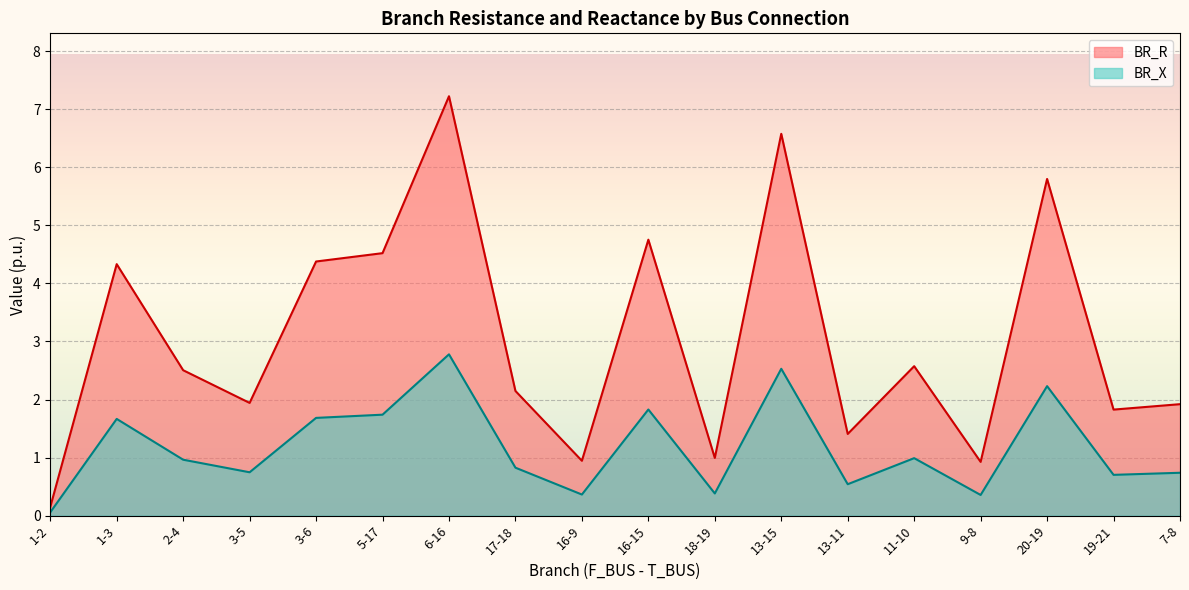

Reading left to right, list all the values displayed in this chart.

BR_R: 1-2=0.1	1-3=4.3	2-4=2.5	3-5=1.9	3-6=4.4	5-17=4.5	6-16=7.2	17-18=2.1	16-9=0.9	16-15=4.8	18-19=1.0	13-15=6.6	13-11=1.4	11-10=2.6	9-8=0.9	20-19=5.8	19-21=1.8	7-8=1.9
BR_X: 1-2=0.1	1-3=1.7	2-4=1.0	3-5=0.7	3-6=1.7	5-17=1.7	6-16=2.8	17-18=0.8	16-9=0.4	16-15=1.8	18-19=0.4	13-15=2.5	13-11=0.5	11-10=1.0	9-8=0.4	20-19=2.2	19-21=0.7	7-8=0.7